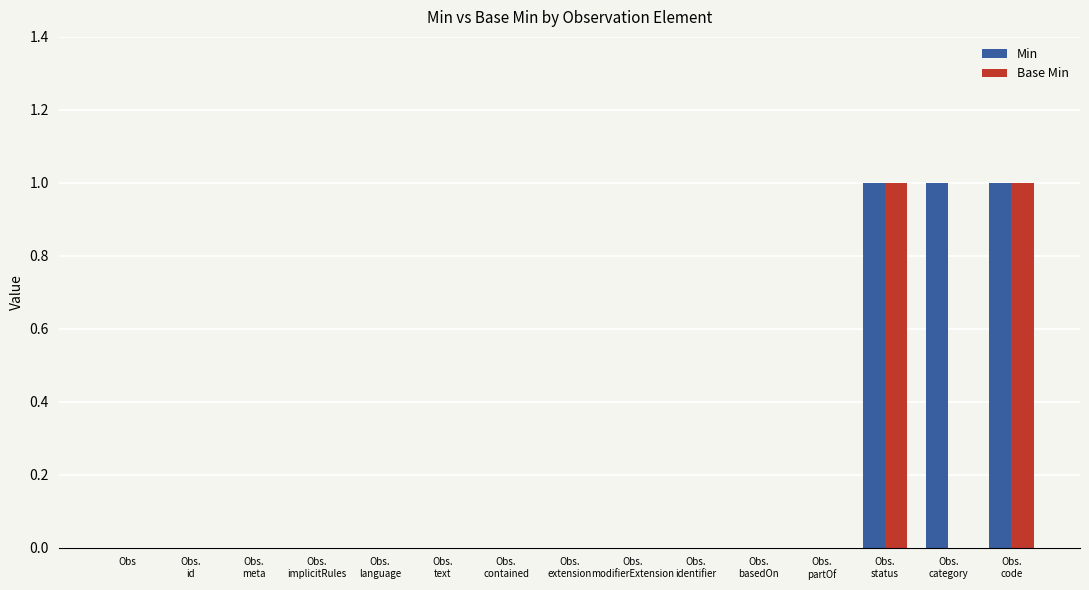

What is the sum of all Min values?

3